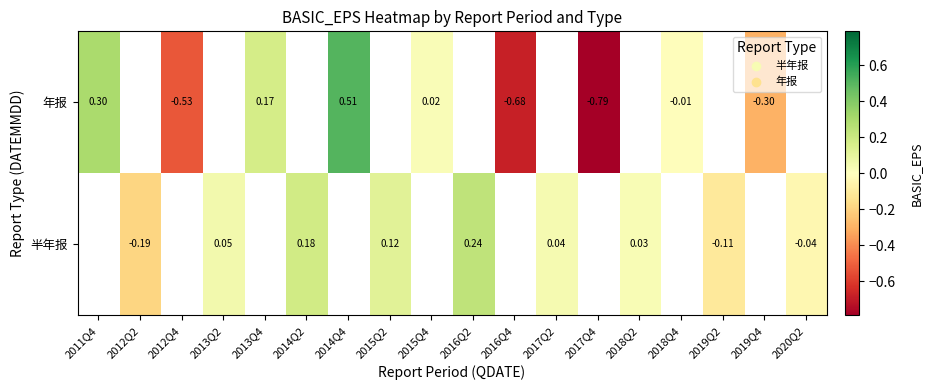

Is the value of 半年报 at 2018Q2 greater than the value of 年报 at 2012Q4?

Yes